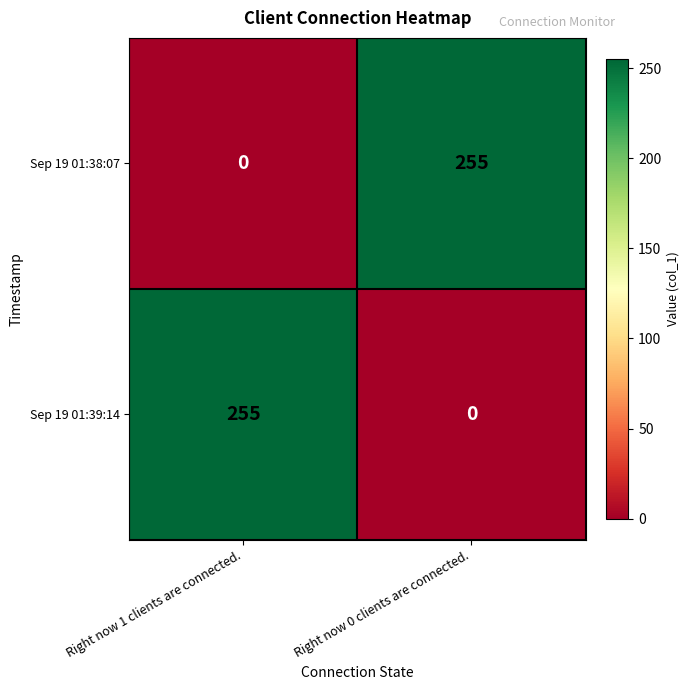

Reading left to right, what are all the values shown in this chart?

Sep 19 01:38:07: Right now 1 clients are connected.=0	Right now 0 clients are connected.=255
Sep 19 01:39:14: Right now 1 clients are connected.=255	Right now 0 clients are connected.=0